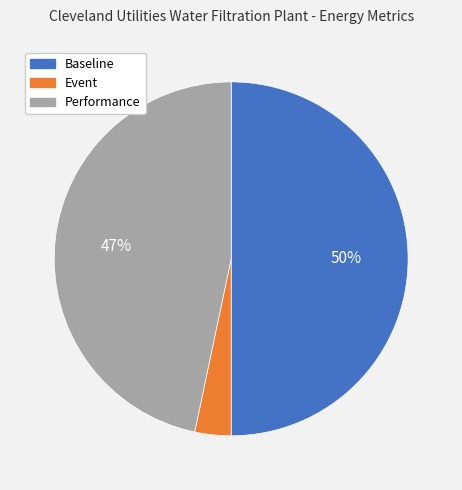

What percentage is the Event slice, to the nearest percent?

3%